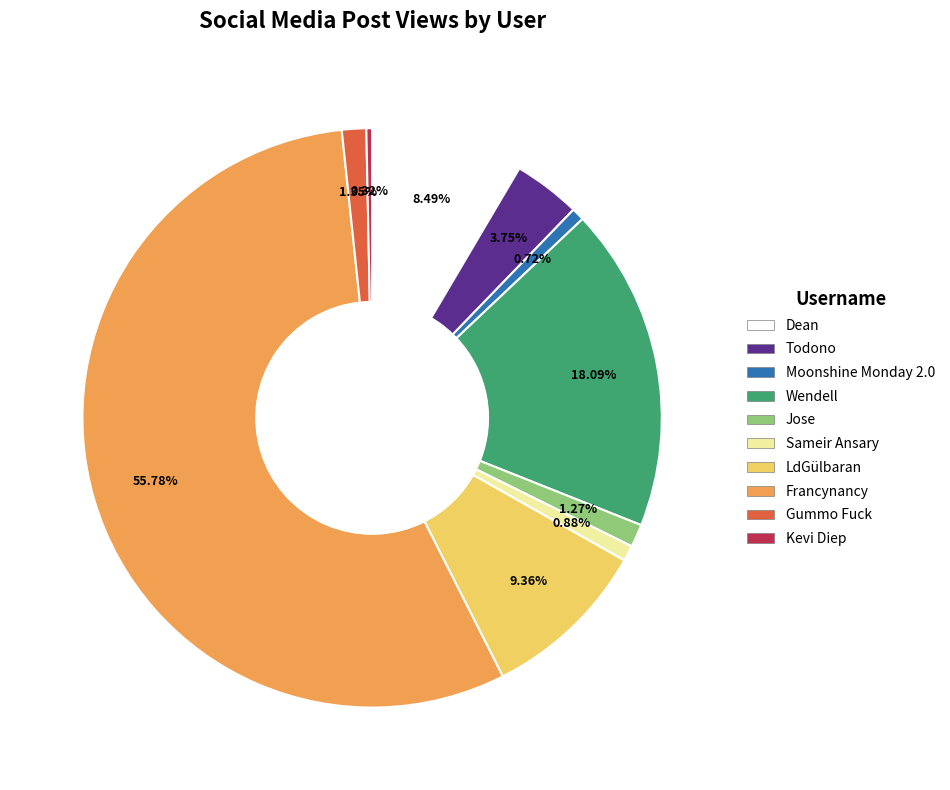

Between Sameir Ansary and Kevi Diep, which is larger?

Sameir Ansary